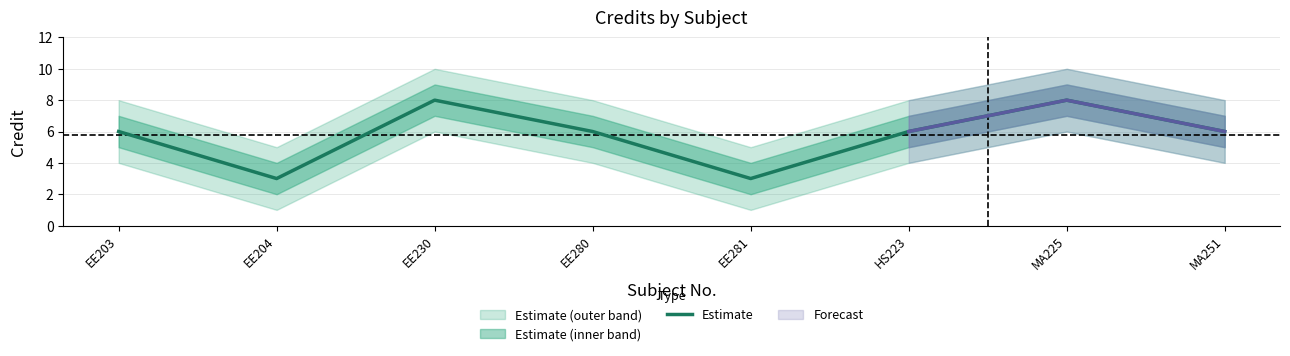

What is the ratio of the value at EE203 to the value at EE280?

1.0